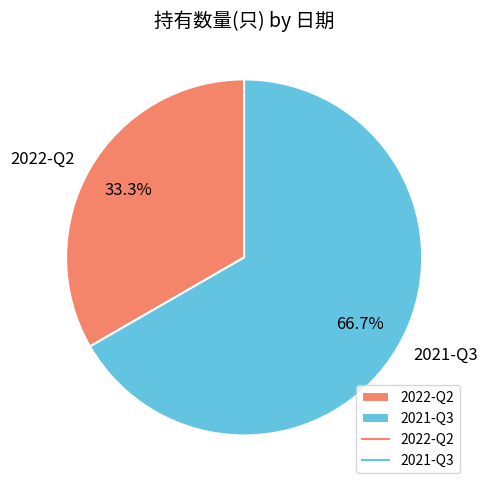

Count the number of slices in the pie.

2